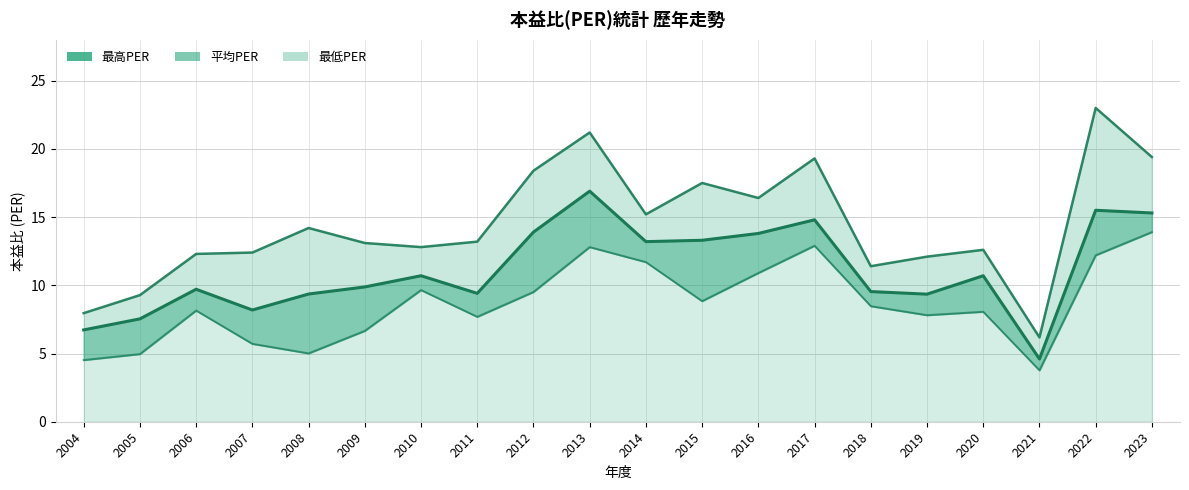

True or false: 最高PER and 最低PER intersect in this chart.

False